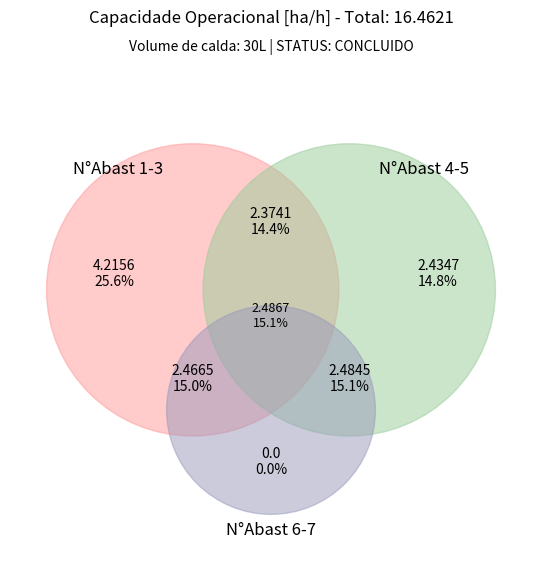

To the nearest percent, what is the combined percentage of 3 and 2?

29%